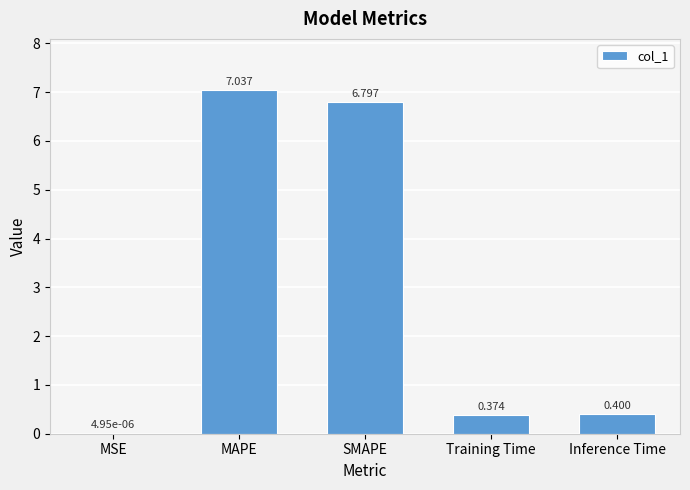

What is the difference between the values at MAPE and Inference Time?

6.6